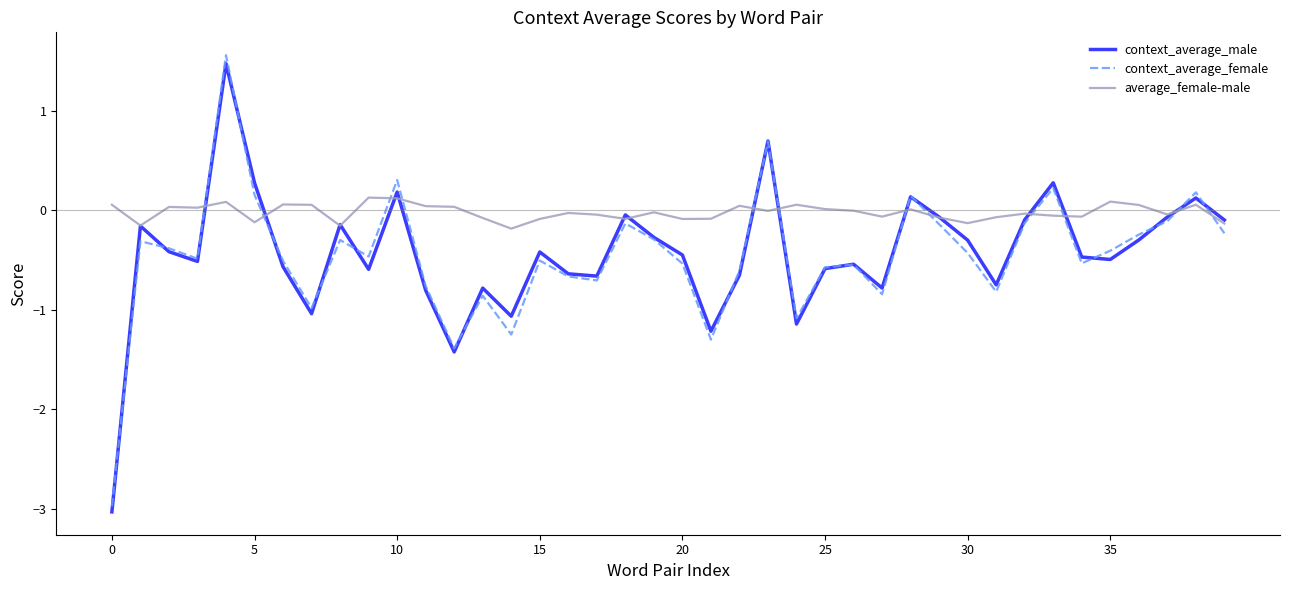

What is the sum of all average_female-male values?

-0.8